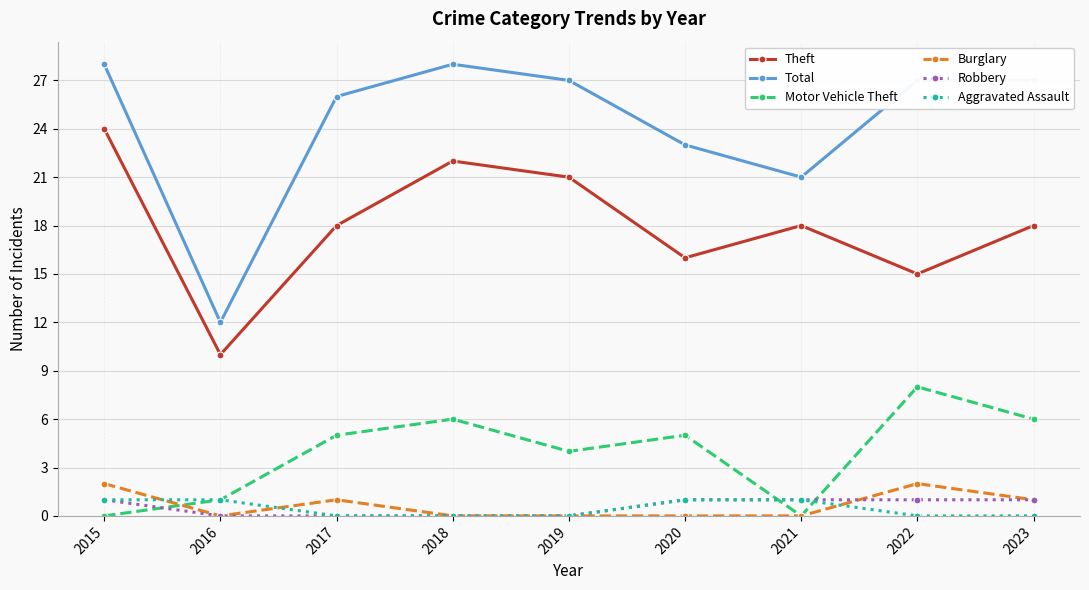

At which category does Burglary reach its first local peak?

2017